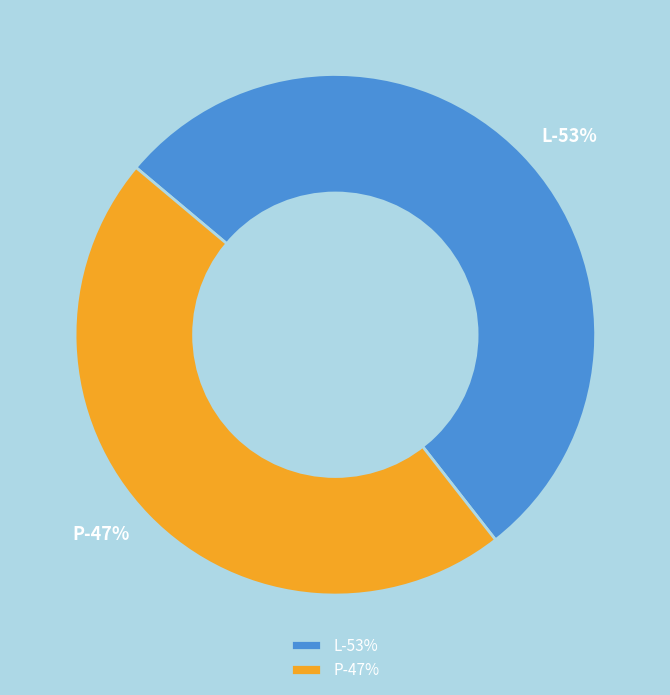

Combined, do P and L account for over 50%?

Yes